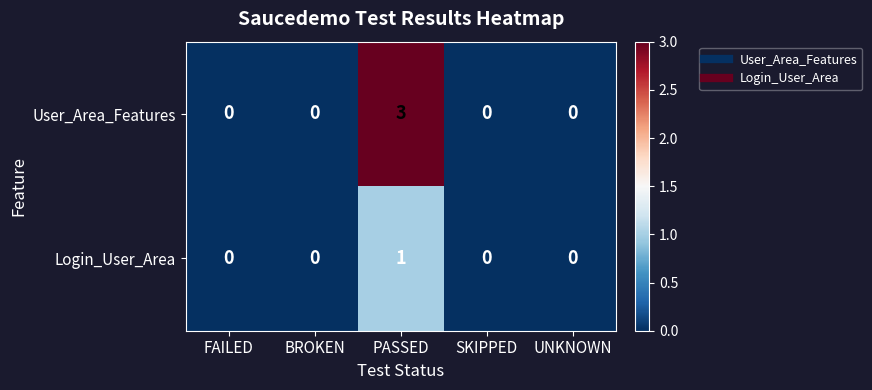

Reading left to right, extract all data points from this chart.

User_Area_Features: FAILED=0	BROKEN=0	PASSED=3	SKIPPED=0	UNKNOWN=0
Login_User_Area: FAILED=0	BROKEN=0	PASSED=1	SKIPPED=0	UNKNOWN=0